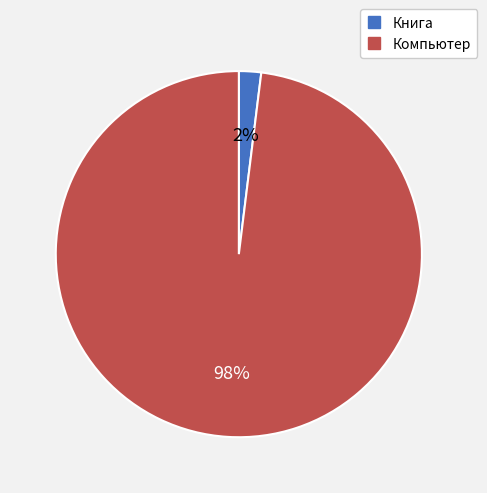

Do Компьютер and Книга together represent more than half of the pie?

Yes